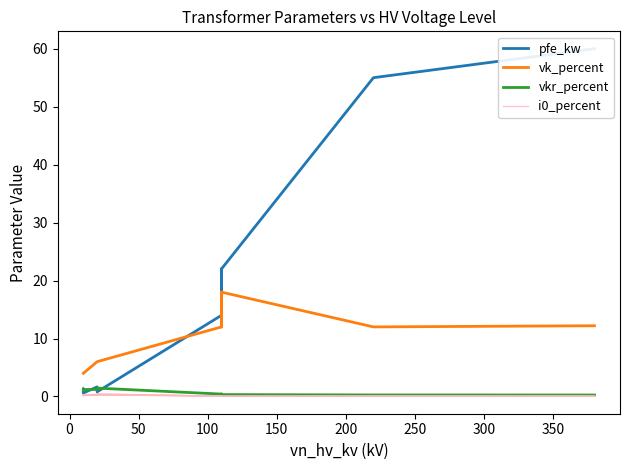

Is this an area chart (filled region under the line)?

No